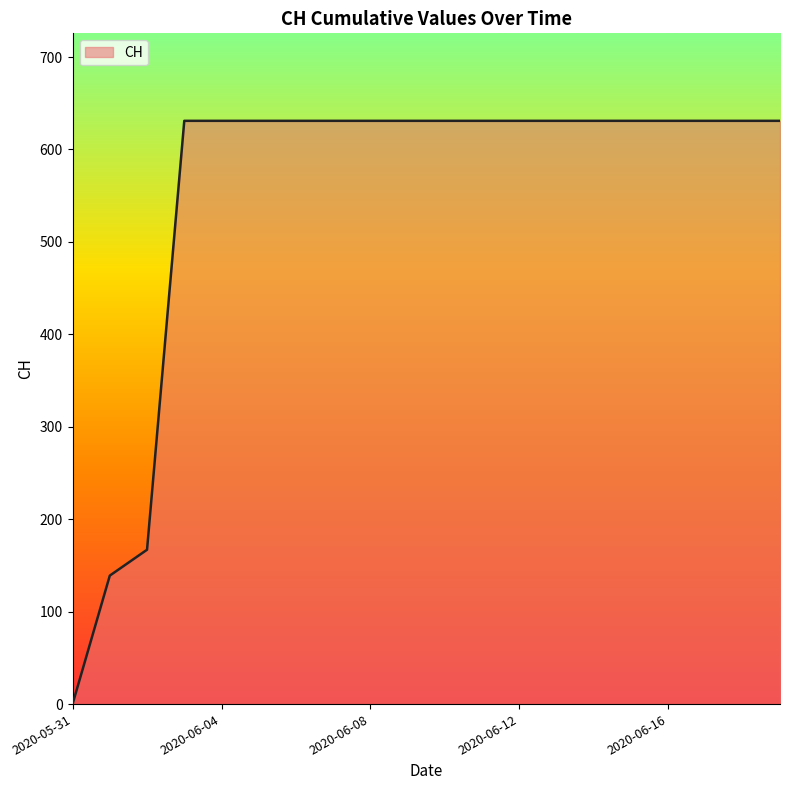

What is the difference between the maximum and minimum values?

631